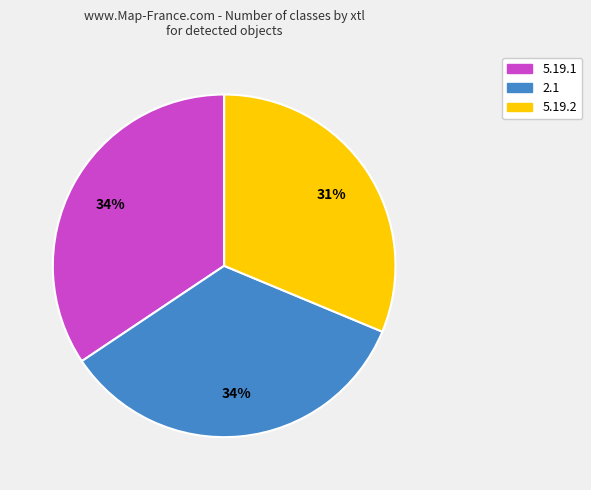

Approximately how many times larger is the value at 2.1 compared to 5.19.2?

1.1